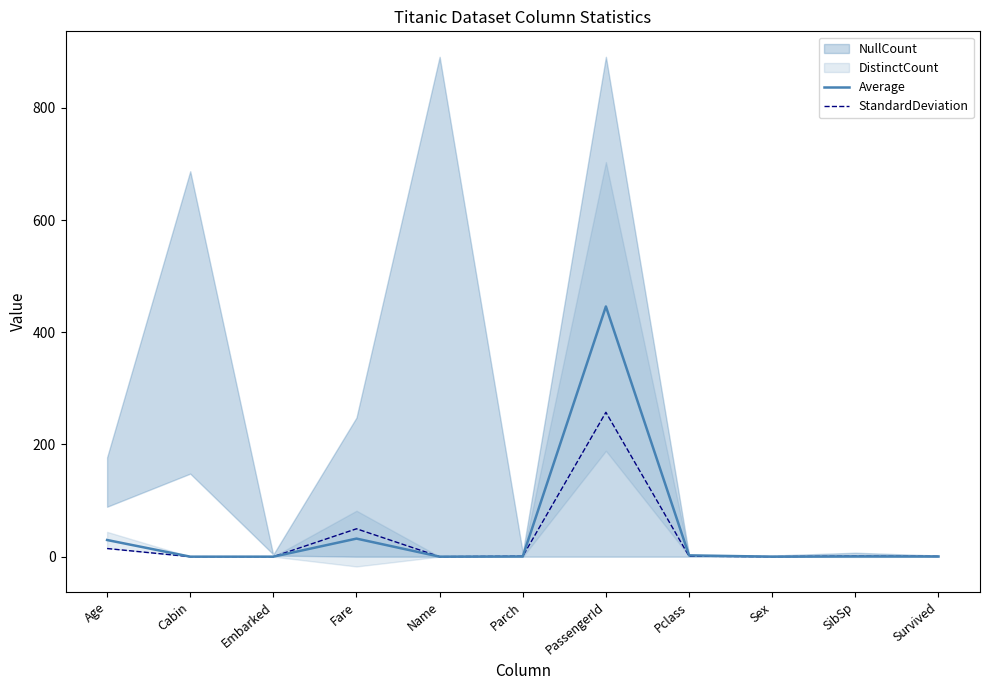

In StandardDeviation, how many points are higher than both neighbors (excluding endpoints)?

3